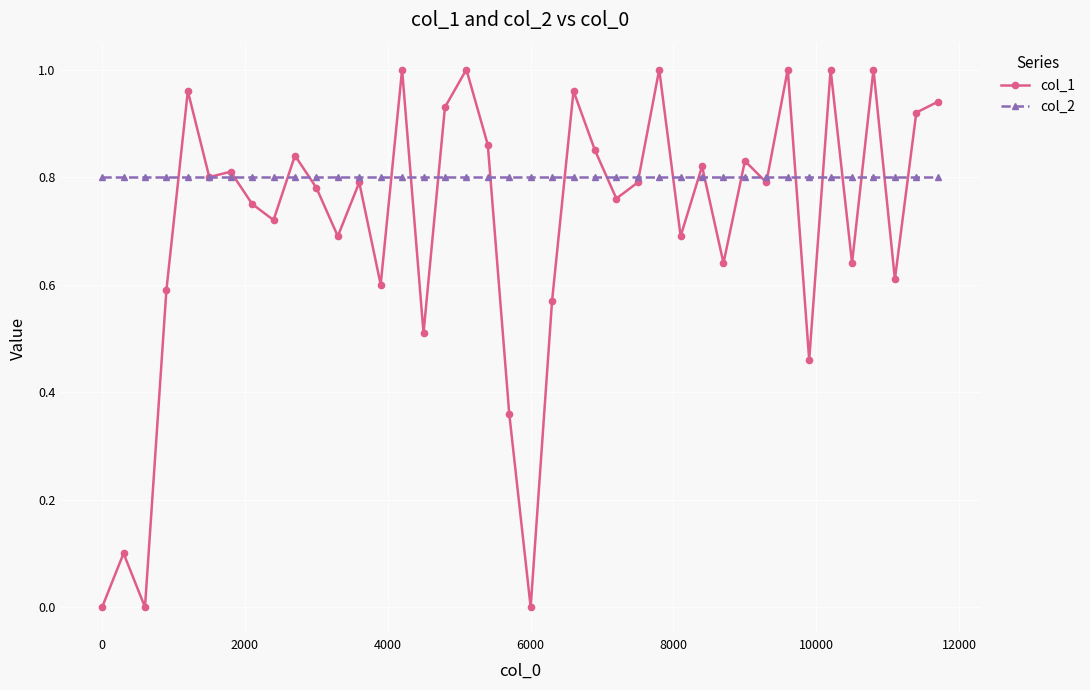

Rank the series by their maximum value, from lowest to highest.

col_2, col_1